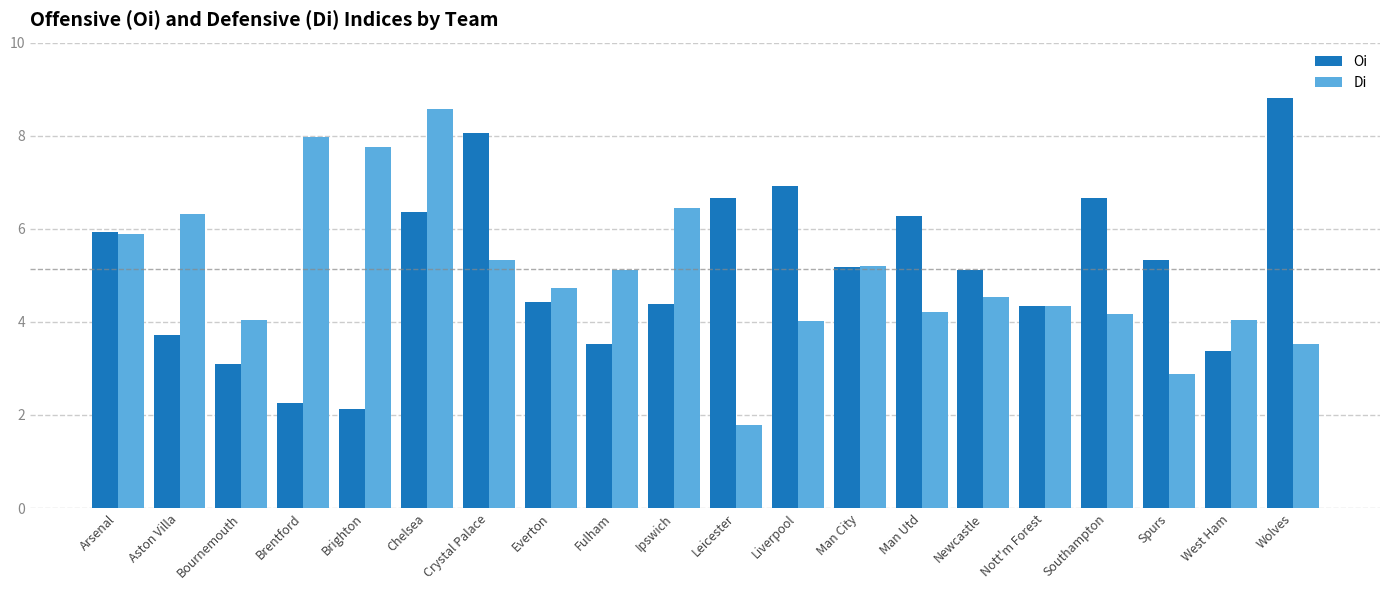

Does the chart contain stacked bars?

No